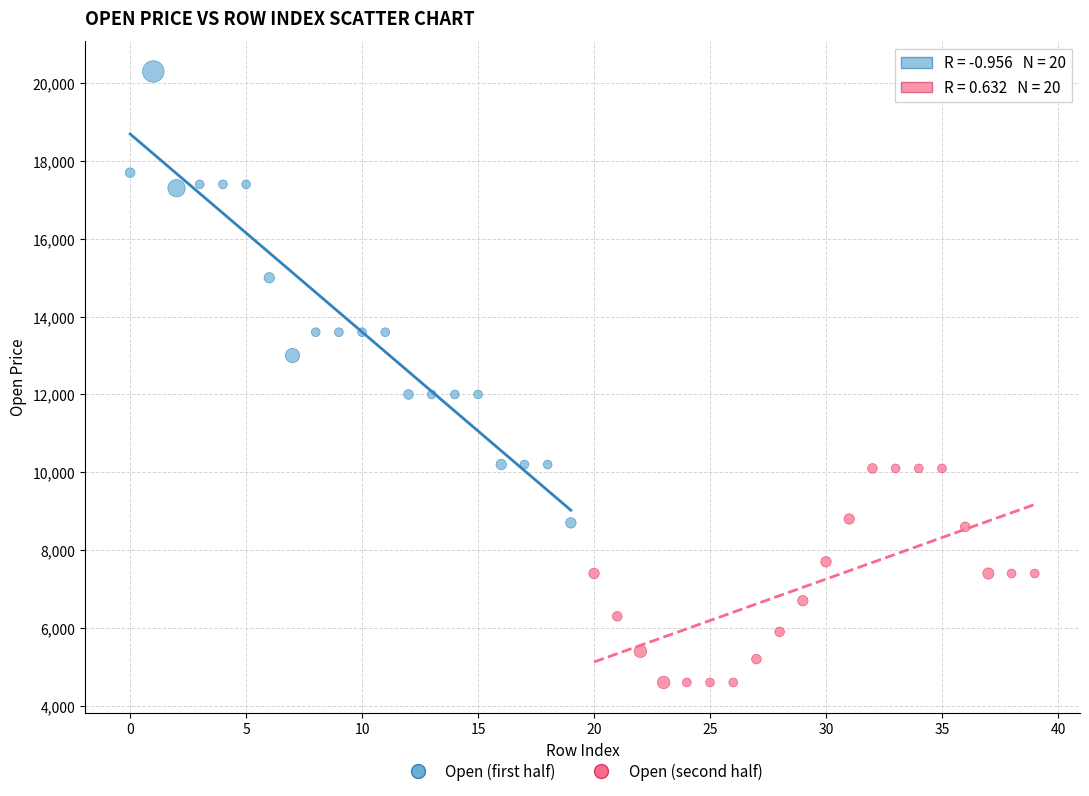

What are all the series names shown in the legend?

Open (first half), Open (second half)